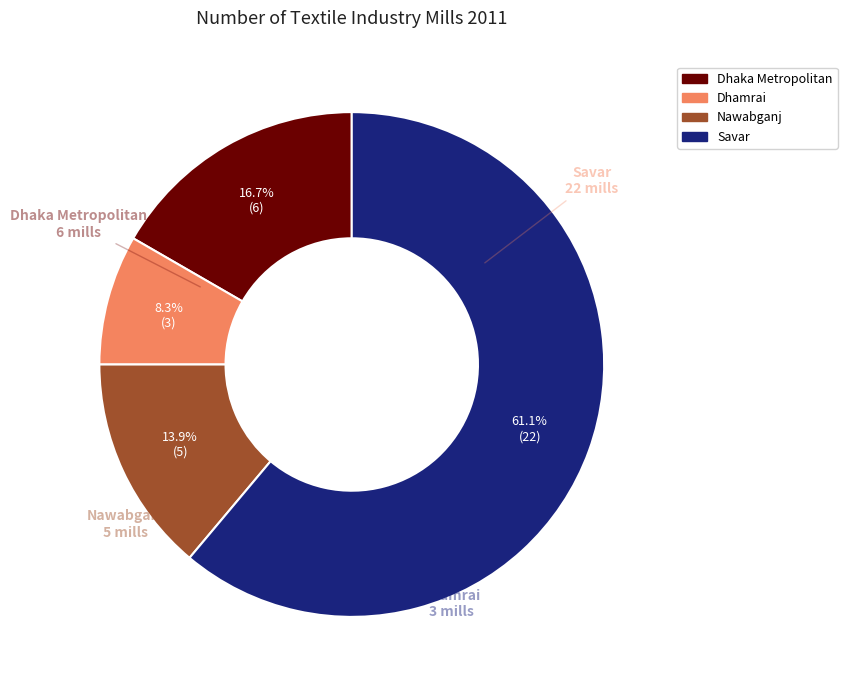

What percentage is NOT represented by Dhamrai?

91.7%